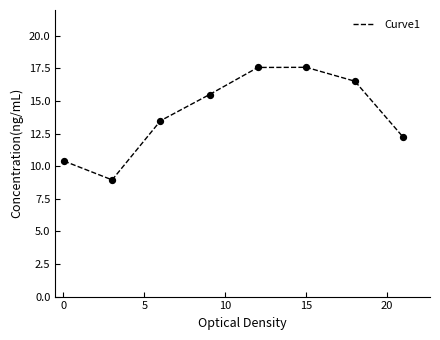

True or false: there are more than 0 points higher than both neighbors.

True